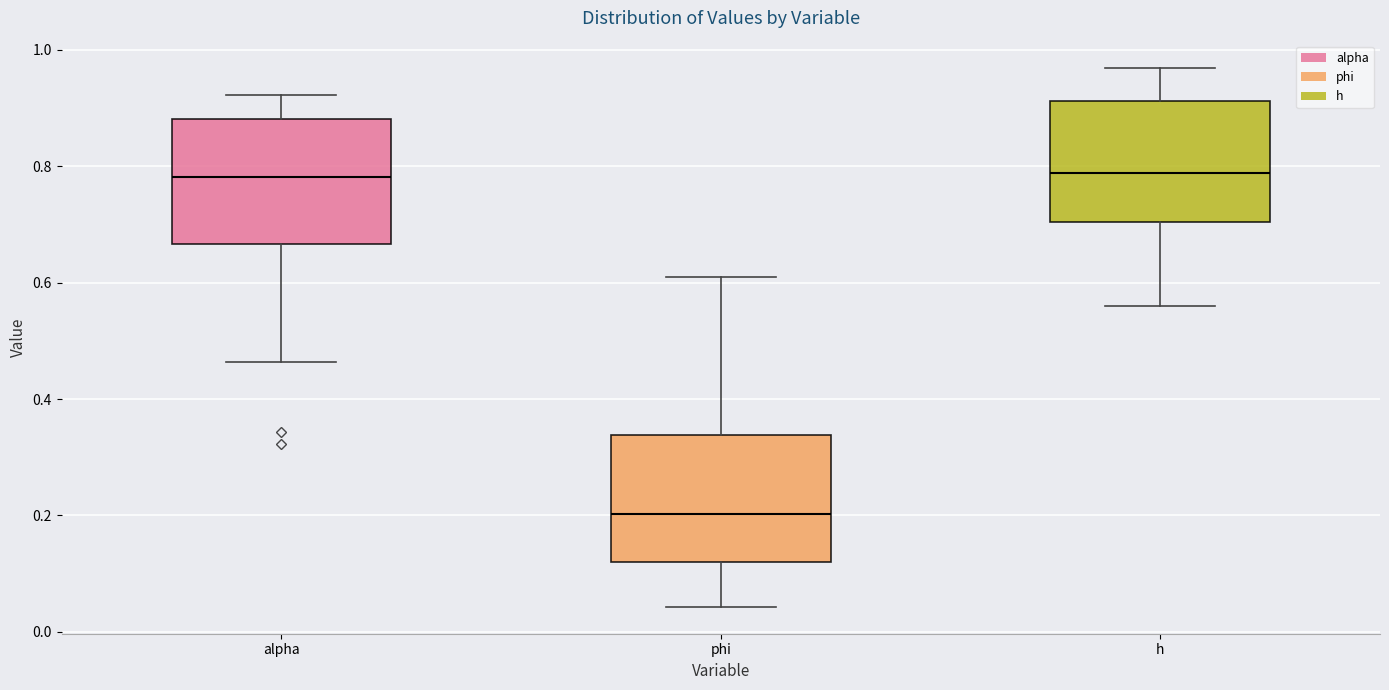

Reading left to right, read every box against the y-axis: the position of its median line, the range the box covers, and the ends of its whiskers. The values are not printed on the chart, so give them approximately, as read against the axis.

alpha: median 0.78, box 0.66 to 0.88, whiskers 0.46 to 0.92
phi: median 0.20, box 0.12 to 0.34, whiskers 0.04 to 0.62
h: median 0.78, box 0.70 to 0.92, whiskers 0.56 to 0.96